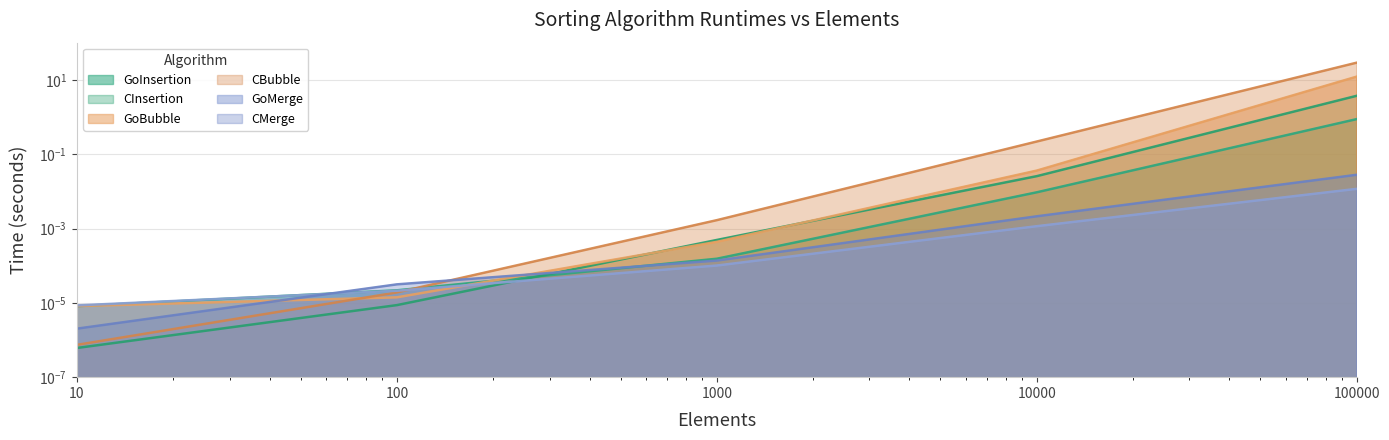

At 100000.0, list the series in order from smallest to largest.

GoMerge, CMerge, GoInsertion, CInsertion, GoBubble, CBubble